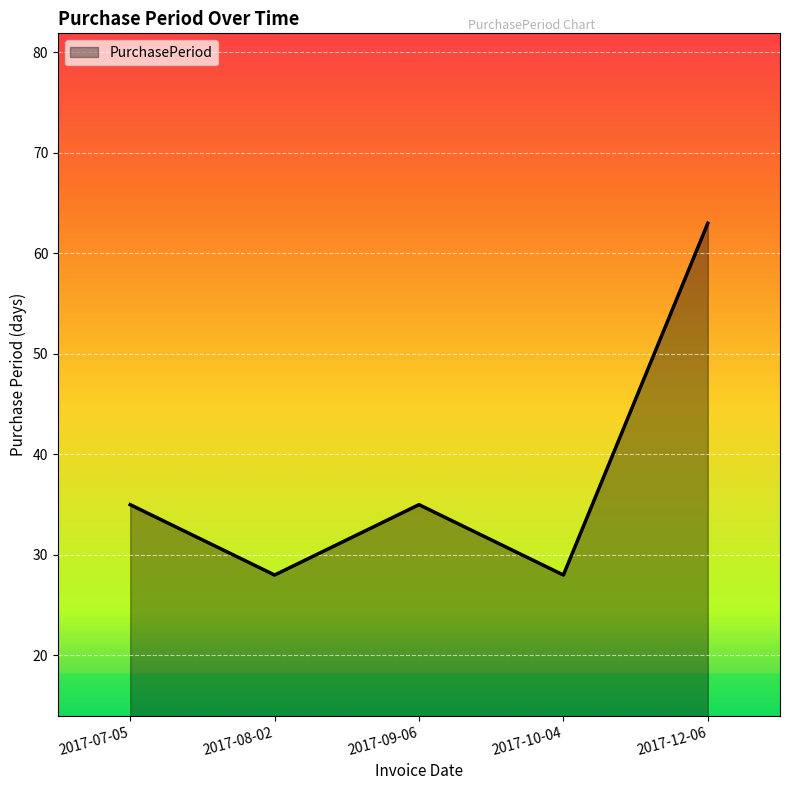

What is the average value?

38